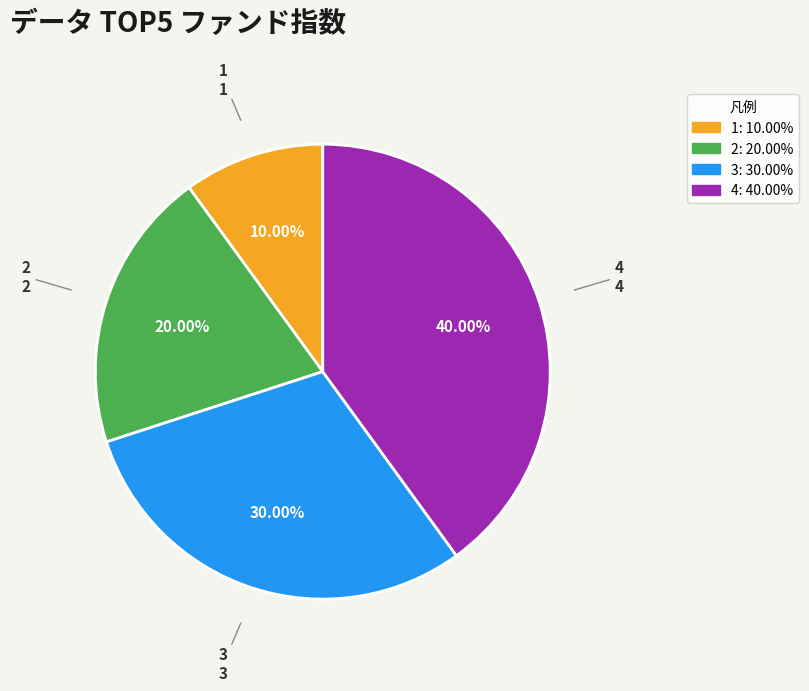

Is there any slice that represents more than half of the pie?

No